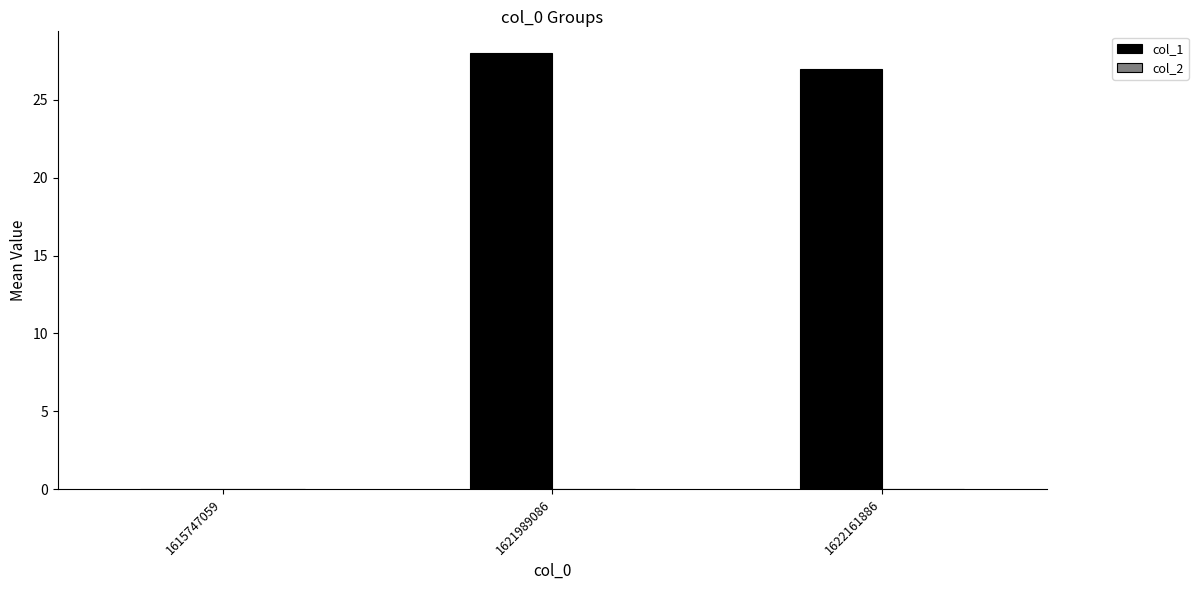

What is the change in value from 1615747059 to 1622161886?

+27